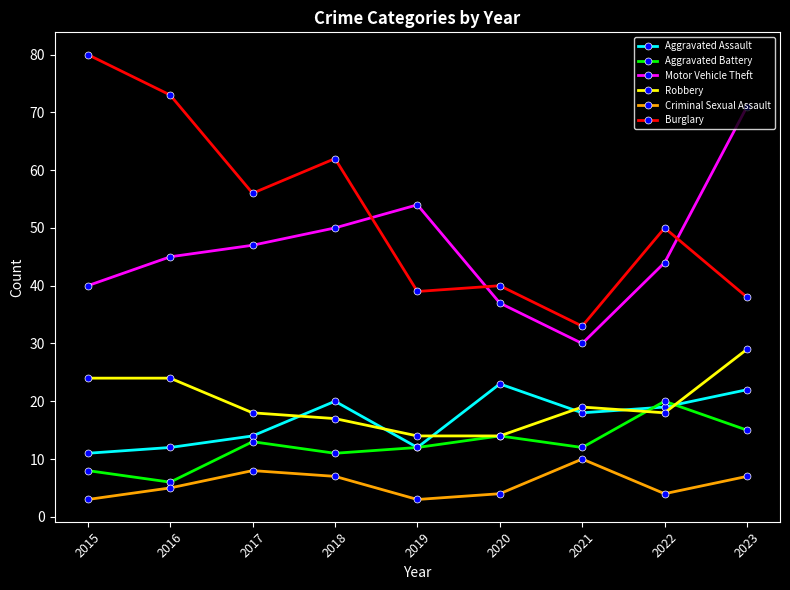

At which category is the sum across all series the highest?

2023